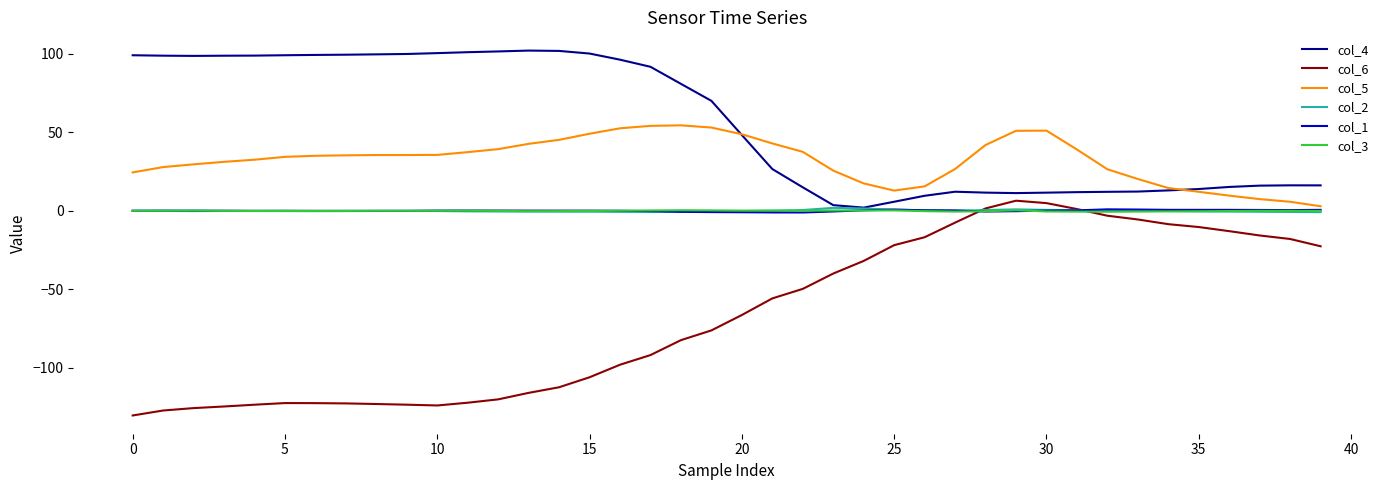

Which series has the largest total across all categories?

col_4